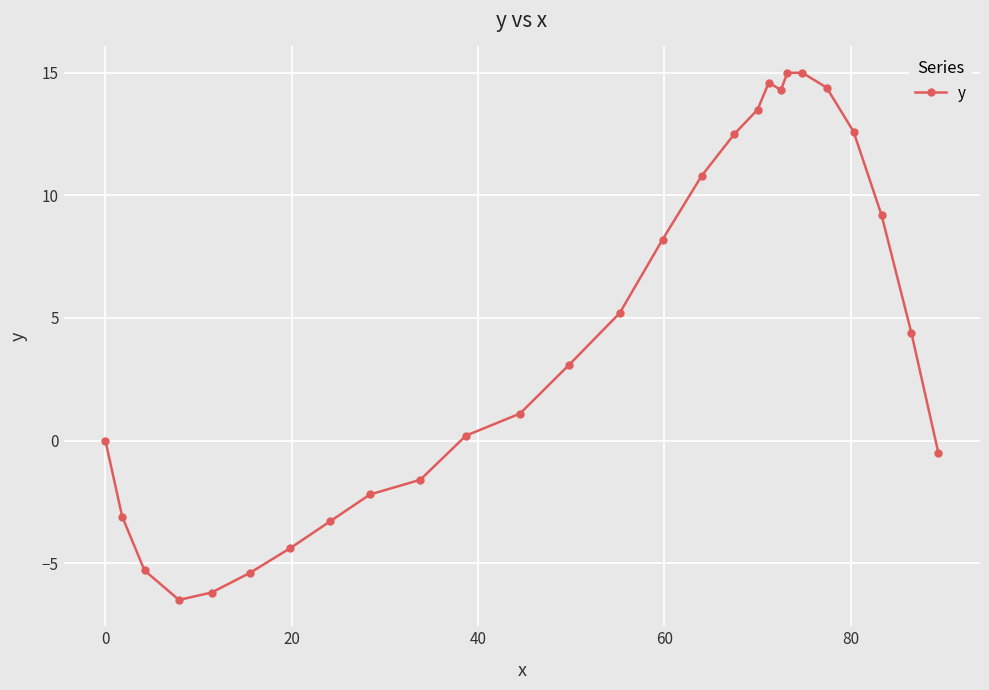

What is the average value?

4.3